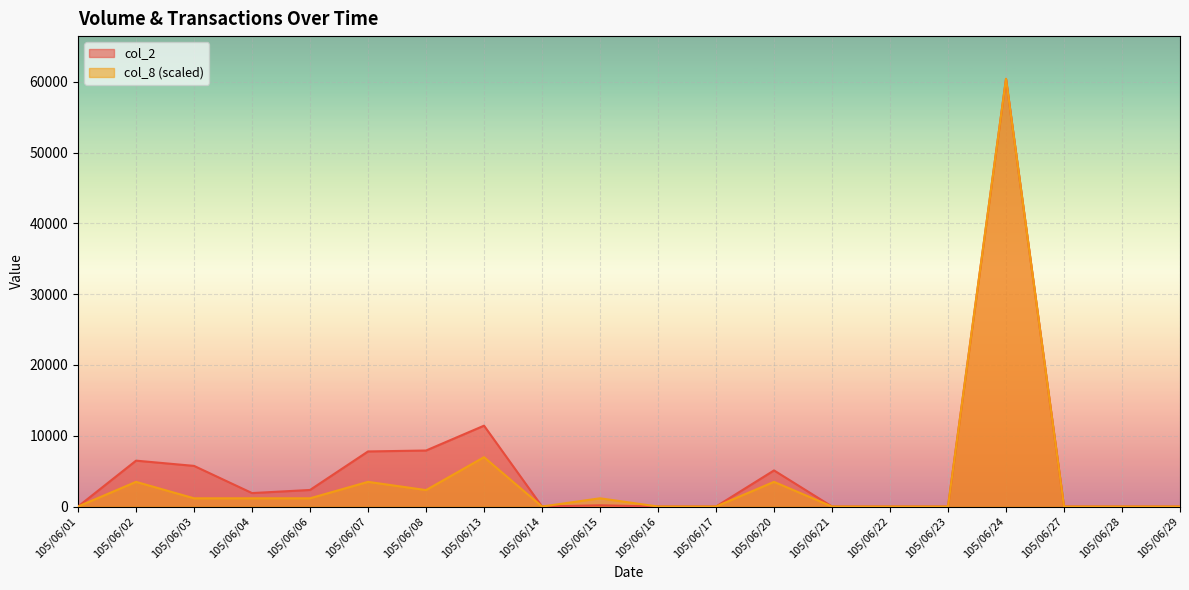

What is the spread (max minus min) of values at 105/06/15?

991.5